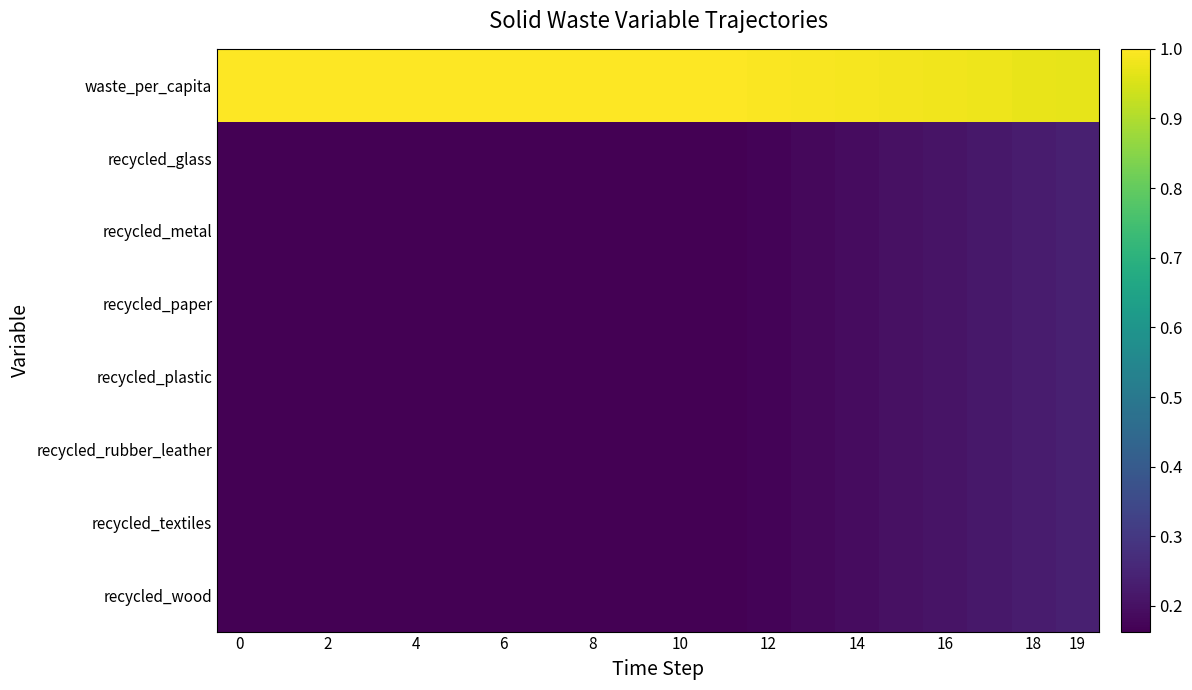

Reading left to right, extract all data points from this chart.

waste_per_capita: 1.0	1.0	1.0	1.0	1.0	1.0	1.0	1.0	1.0	1.0	1.0	1.0	1.0	1.0	1.0	1.0	1.0	1.0	1.0	1.0
recycled_glass: 0.2	0.2	0.2	0.2	0.2	0.2	0.2	0.2	0.2	0.2	0.2	0.2	0.2	0.2	0.2	0.2	0.2	0.2	0.2	0.2
recycled_metal: 0.2	0.2	0.2	0.2	0.2	0.2	0.2	0.2	0.2	0.2	0.2	0.2	0.2	0.2	0.2	0.2	0.2	0.2	0.2	0.2
recycled_paper: 0.2	0.2	0.2	0.2	0.2	0.2	0.2	0.2	0.2	0.2	0.2	0.2	0.2	0.2	0.2	0.2	0.2	0.2	0.2	0.2
recycled_plastic: 0.2	0.2	0.2	0.2	0.2	0.2	0.2	0.2	0.2	0.2	0.2	0.2	0.2	0.2	0.2	0.2	0.2	0.2	0.2	0.2
recycled_rubber_leather: 0.2	0.2	0.2	0.2	0.2	0.2	0.2	0.2	0.2	0.2	0.2	0.2	0.2	0.2	0.2	0.2	0.2	0.2	0.2	0.2
recycled_textiles: 0.2	0.2	0.2	0.2	0.2	0.2	0.2	0.2	0.2	0.2	0.2	0.2	0.2	0.2	0.2	0.2	0.2	0.2	0.2	0.2
recycled_wood: 0.2	0.2	0.2	0.2	0.2	0.2	0.2	0.2	0.2	0.2	0.2	0.2	0.2	0.2	0.2	0.2	0.2	0.2	0.2	0.2